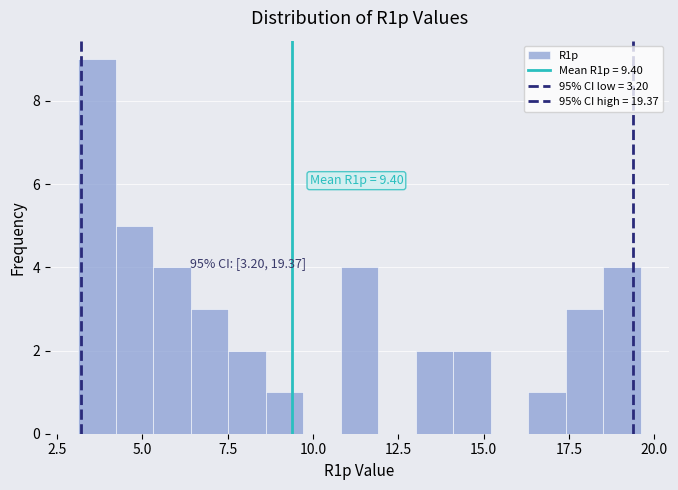

Read against the x-axis, roughly where is the centre of the tallest bar?

3.5